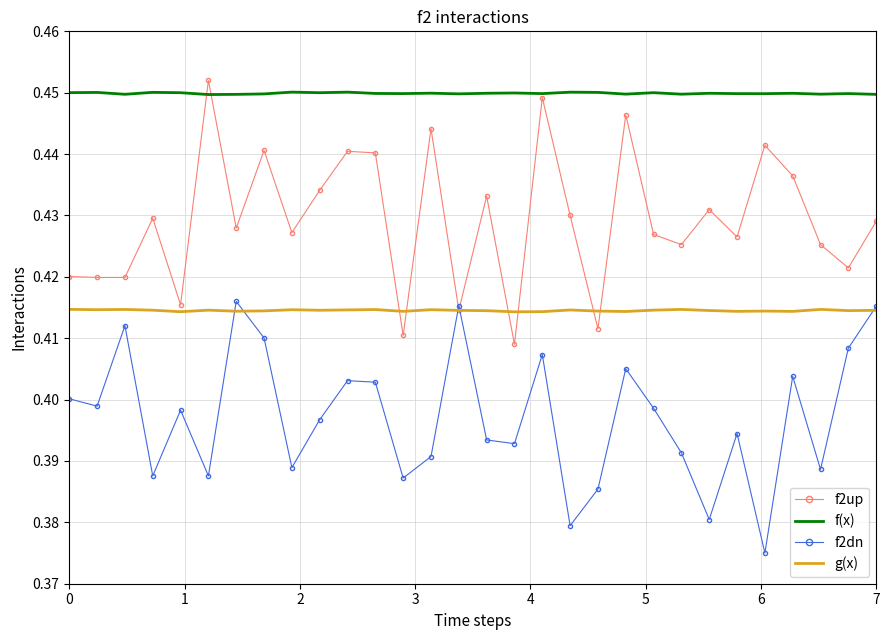

Which series has the widest spread of values?

f2up